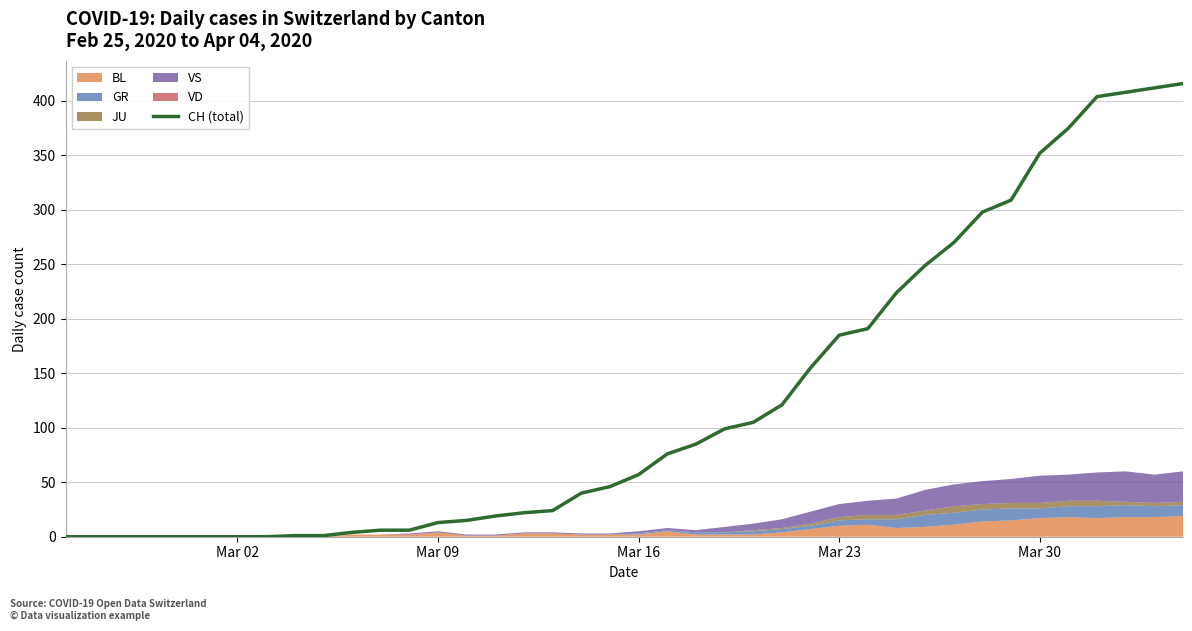

What is the maximum value shown in the chart?

416